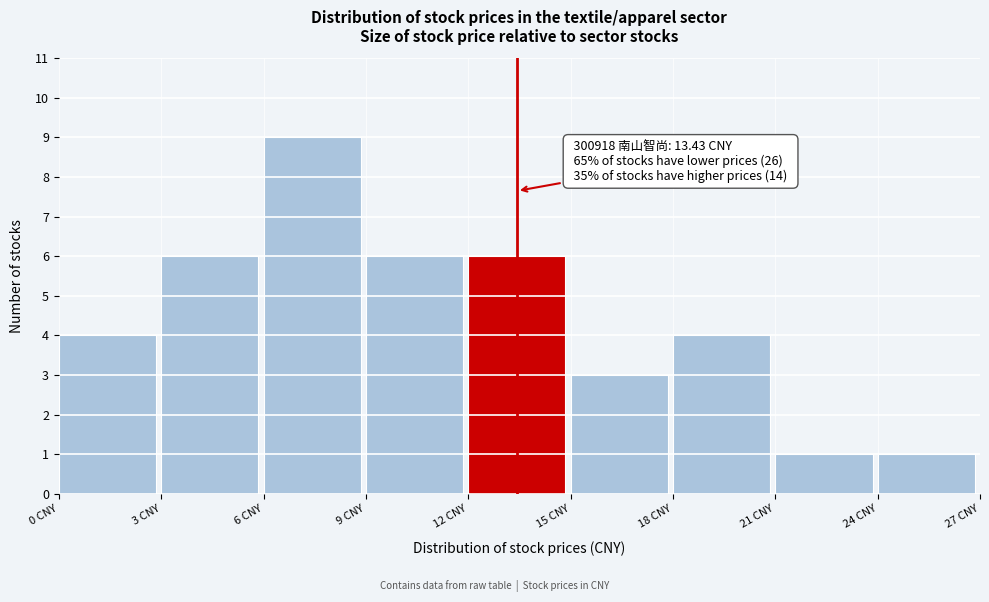

Which range on the x-axis has the tallest bar?

6 to 9